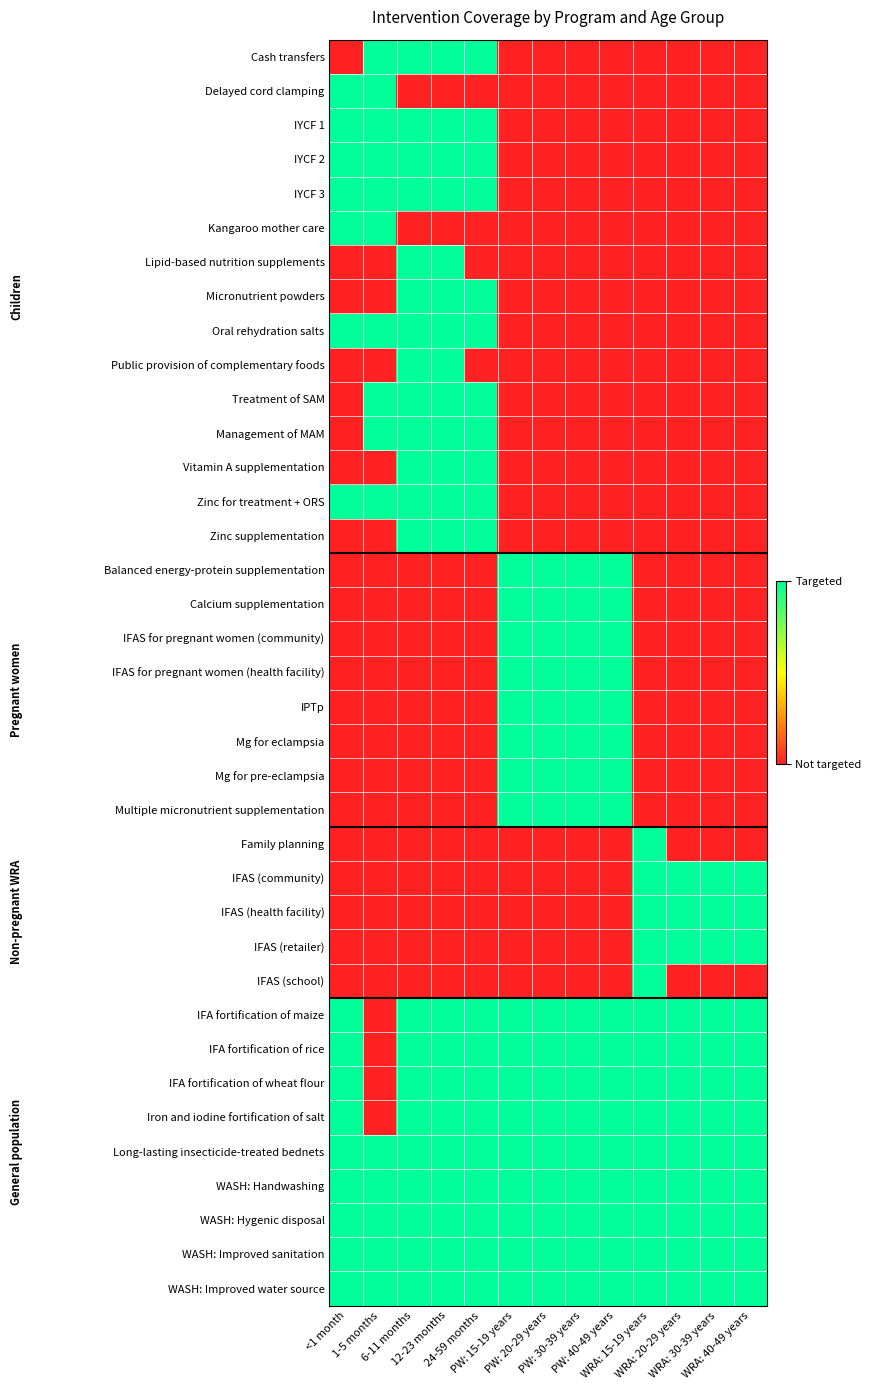

Which series has the largest total across all categories?

Long-lasting insecticide-treated bednets